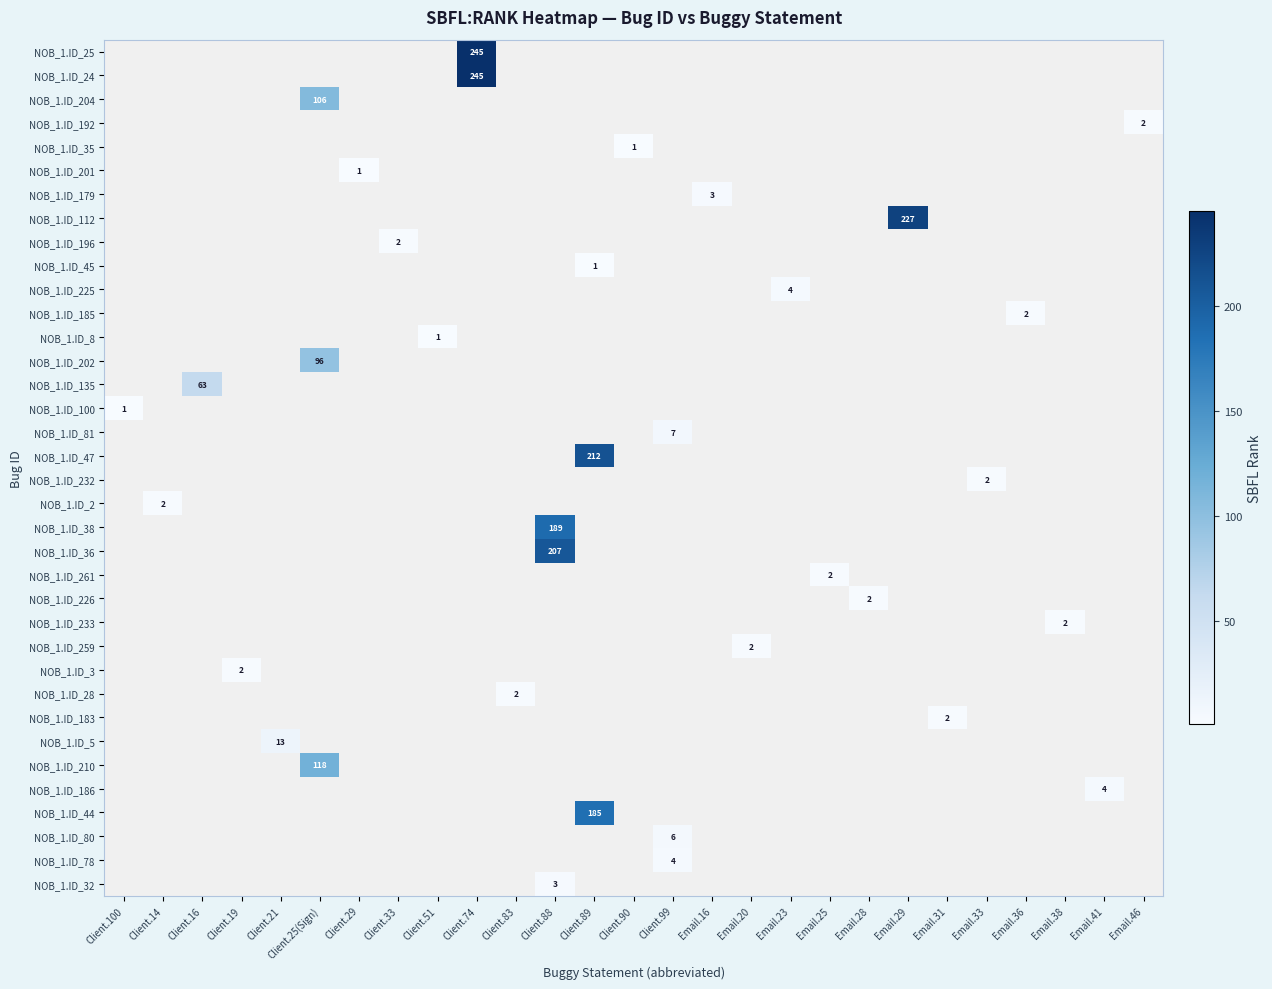

Which label corresponds to the largest value in the chart?

Client.74